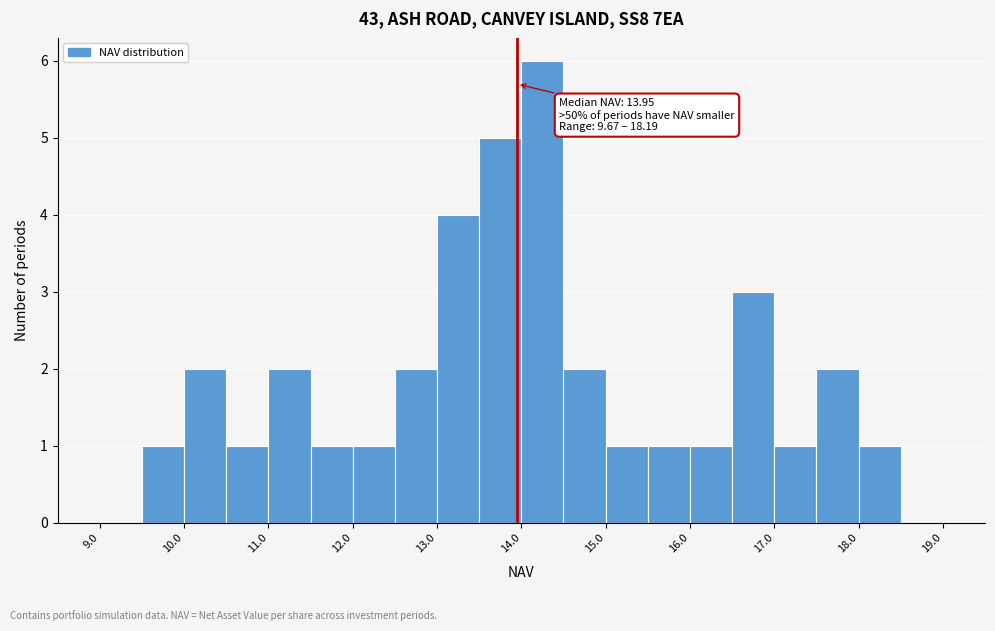

Which range on the x-axis has the tallest bar?

14.0 to 14.5